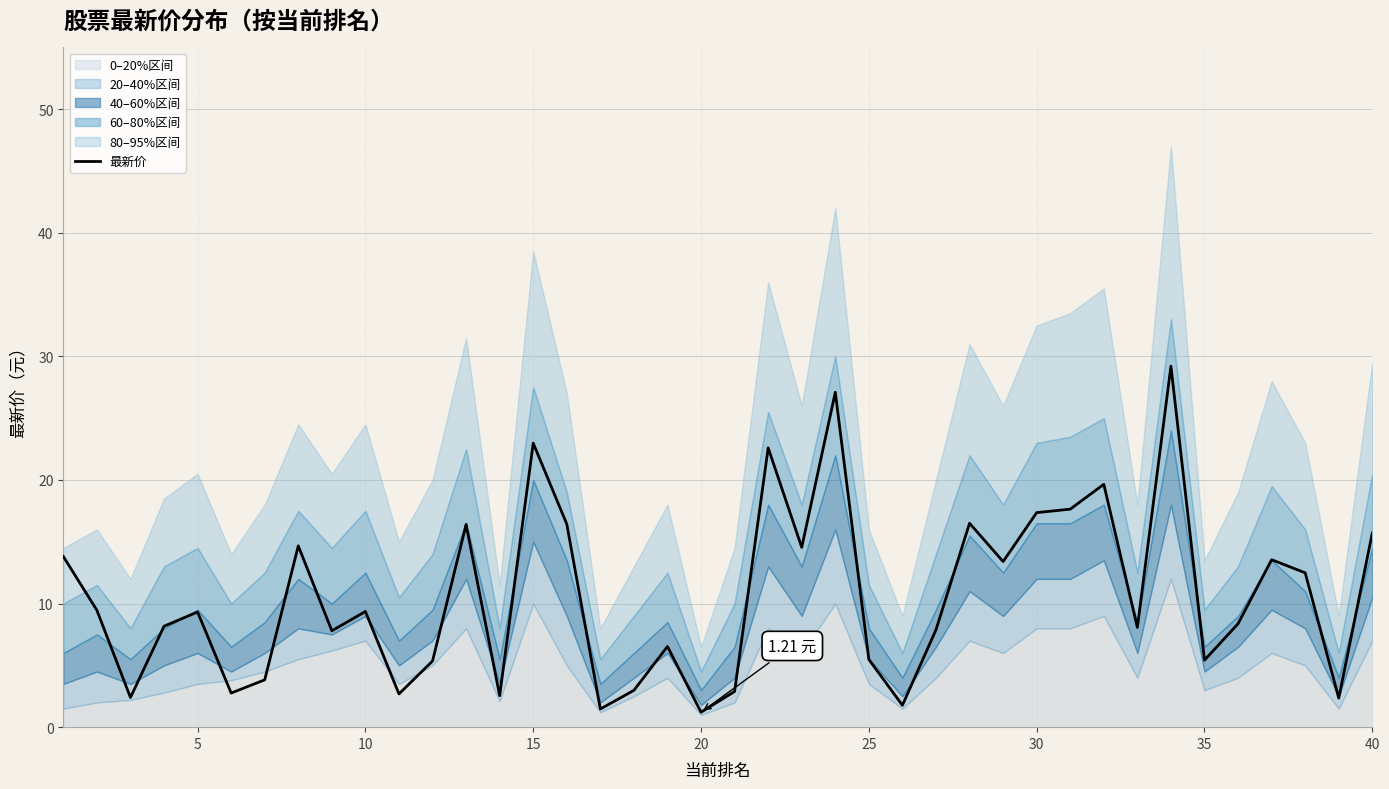

True or false: there are more than 0 points higher than both neighbors.

True